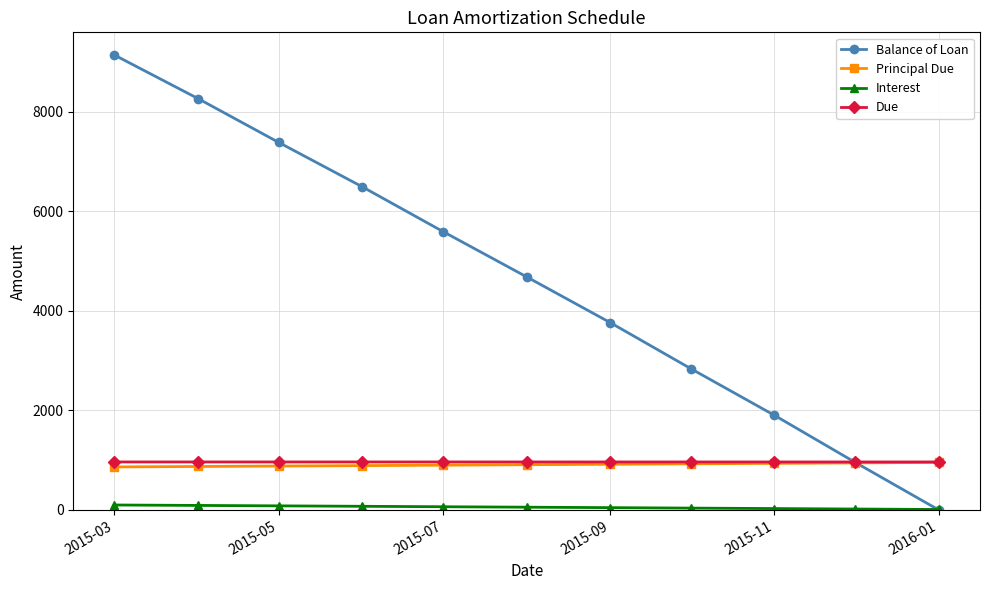

True or false: Balance of Loan has more than 2 interior local peaks.

False